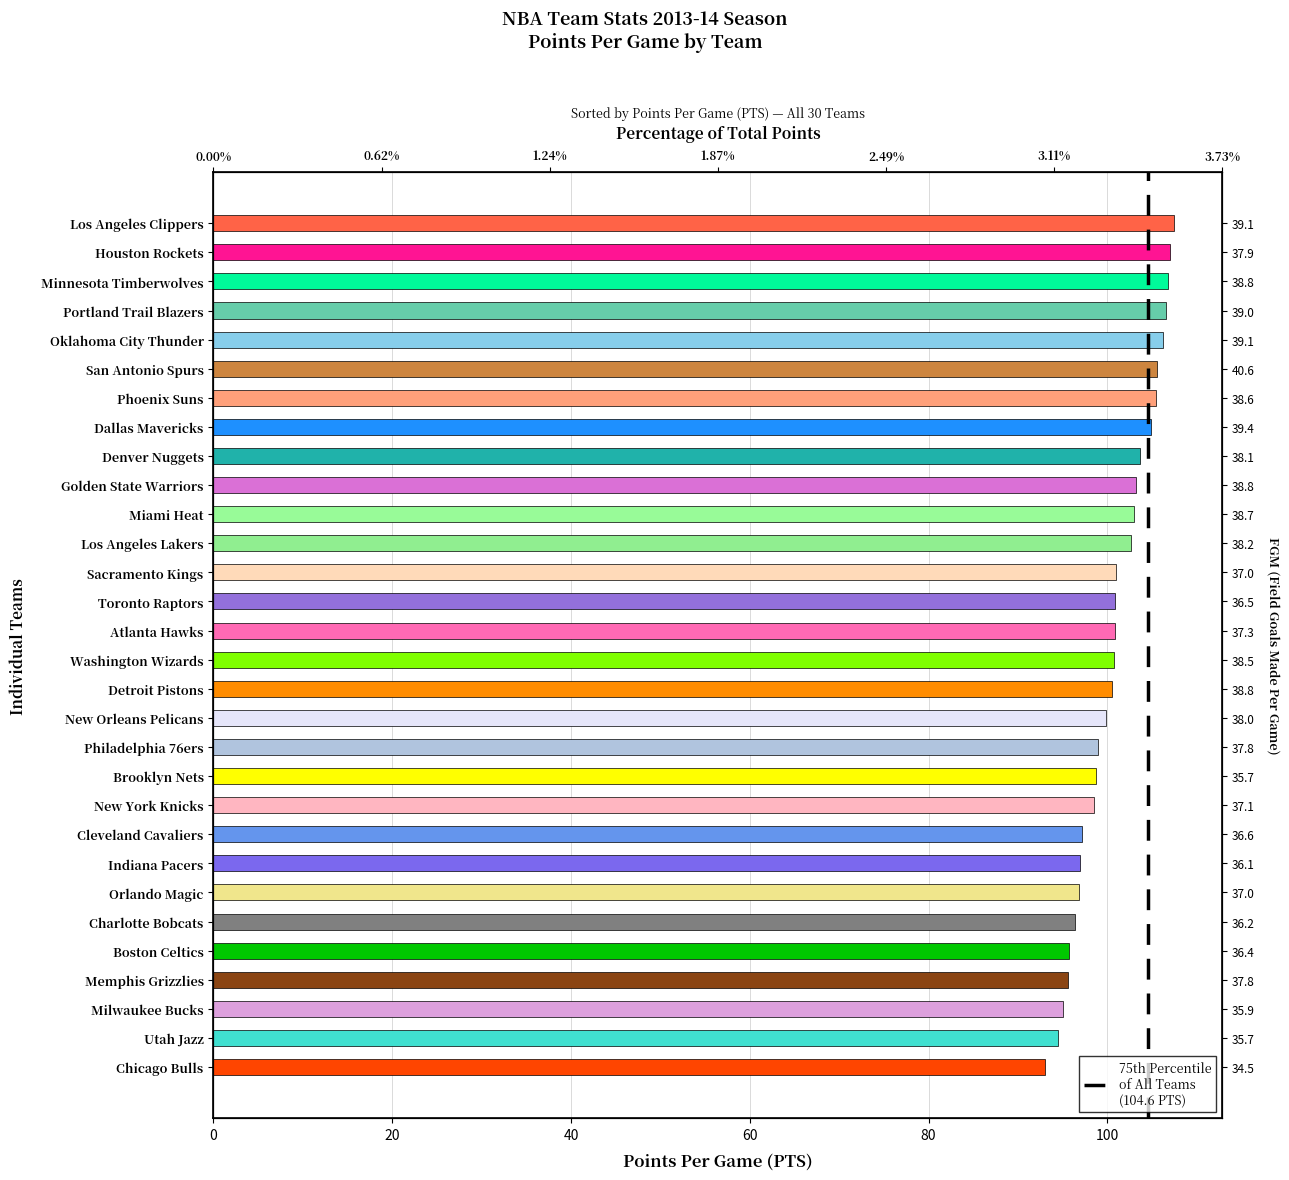

What is the difference between the values at Golden State Warriors and Minnesota Timberwolves?

3.6